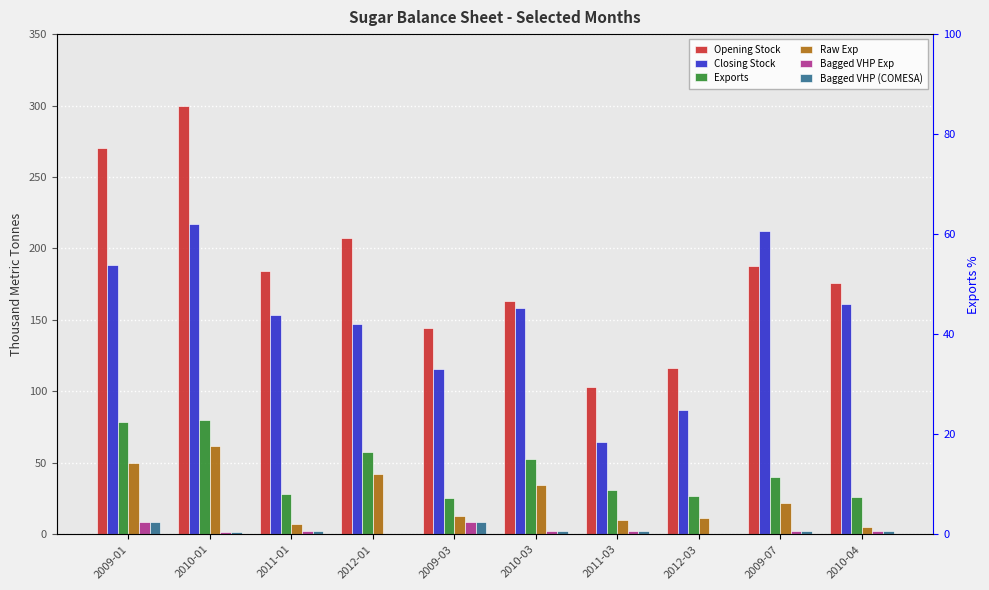

How many values in the Raw Exp series are below 21?

5